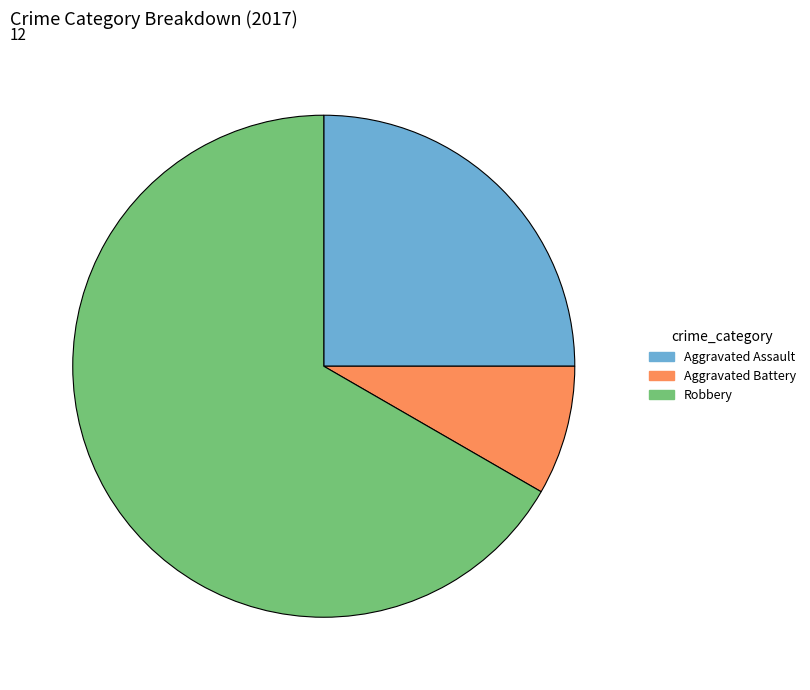

Count the number of slices in the pie.

3